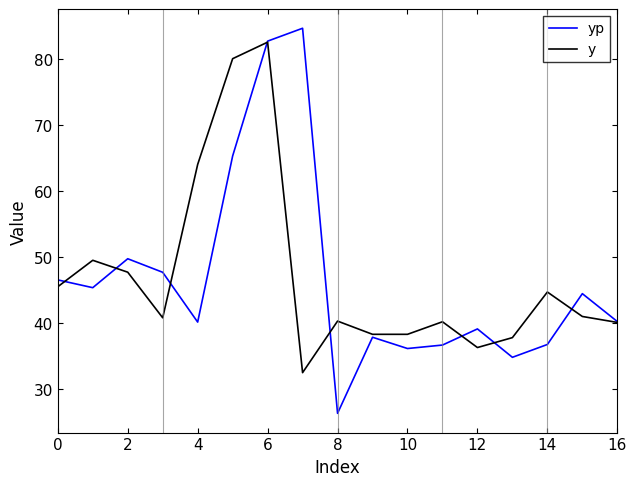

True or false: yp and y intersect in this chart.

True